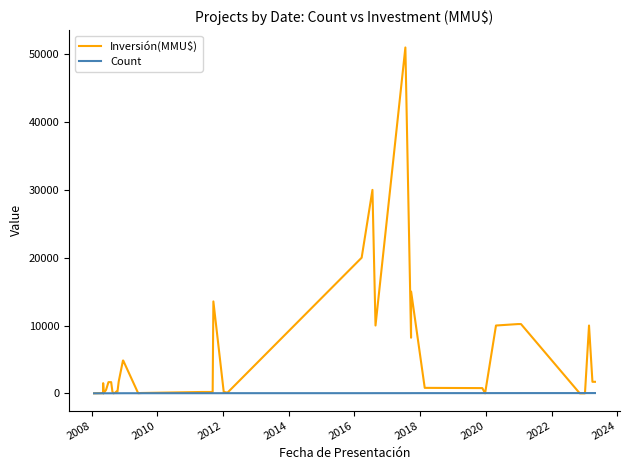

In Inversión(MMU$), how many points are higher than both neighbors (excluding endpoints)?

7